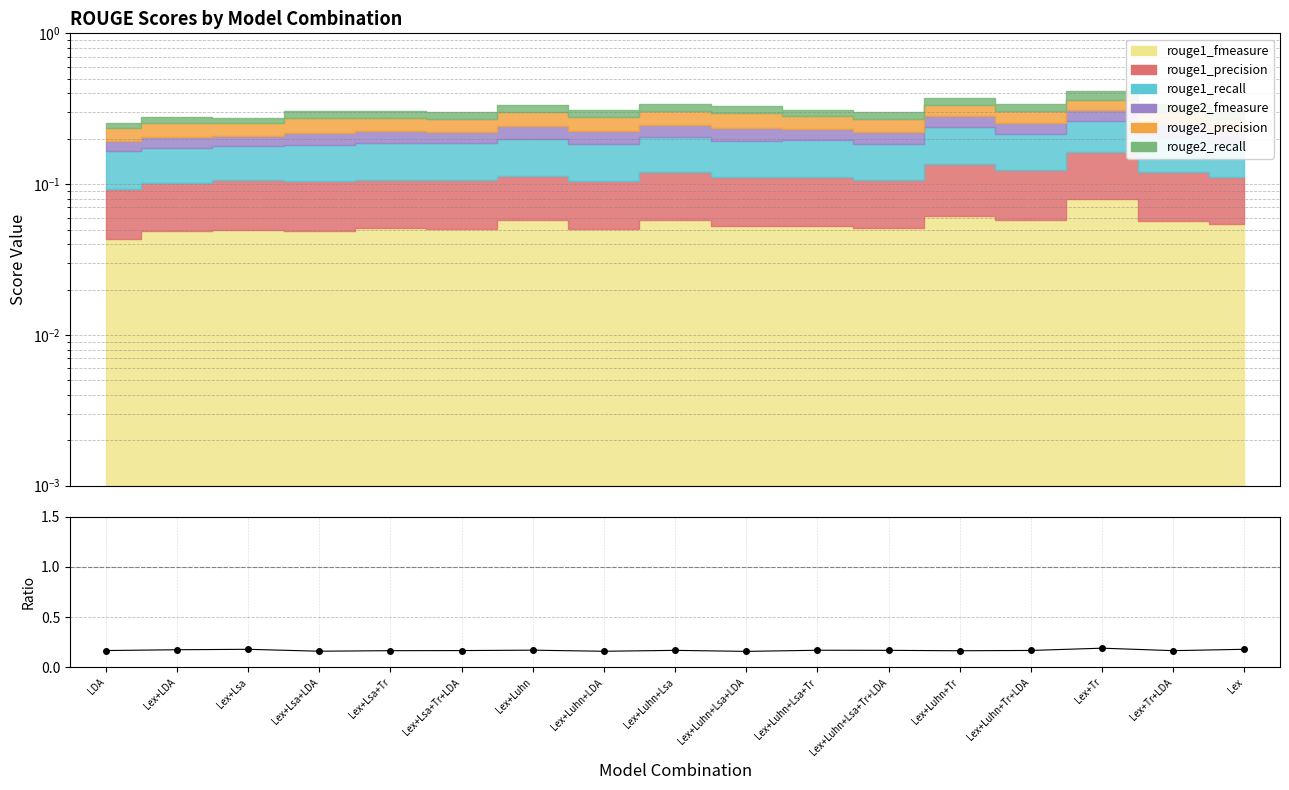

How many lines are shown in the chart?

1